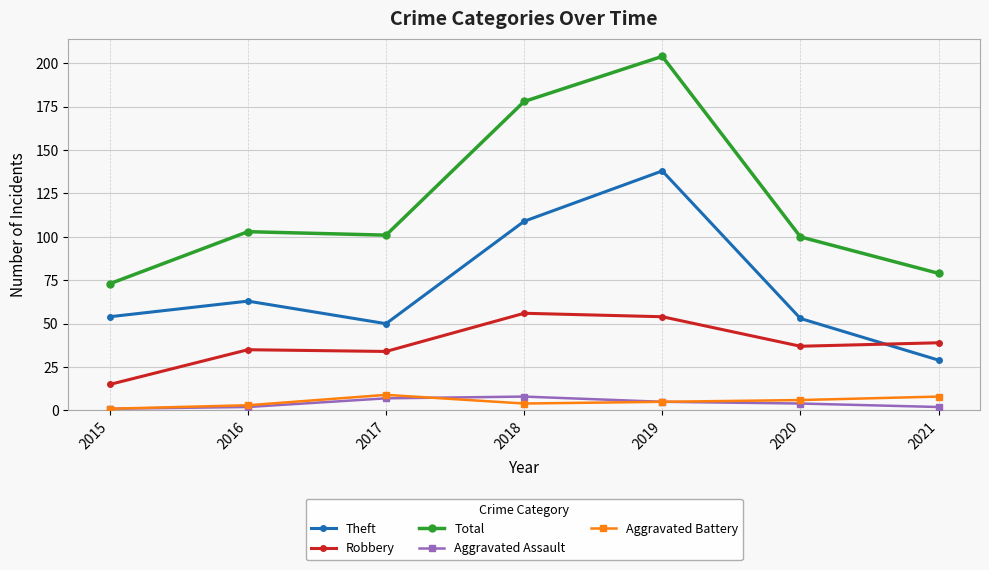

Reading left to right, extract all data points from this chart.

Theft: 2015=54	2016=63	2017=50	2018=109	2019=138	2020=53	2021=29
Robbery: 2015=15	2016=35	2017=34	2018=56	2019=54	2020=37	2021=39
Total: 2015=73	2016=103	2017=101	2018=178	2019=204	2020=100	2021=79
Aggravated Assault: 2015=1	2016=2	2017=7	2018=8	2019=5	2020=4	2021=2
Aggravated Battery: 2015=1	2016=3	2017=9	2018=4	2019=5	2020=6	2021=8